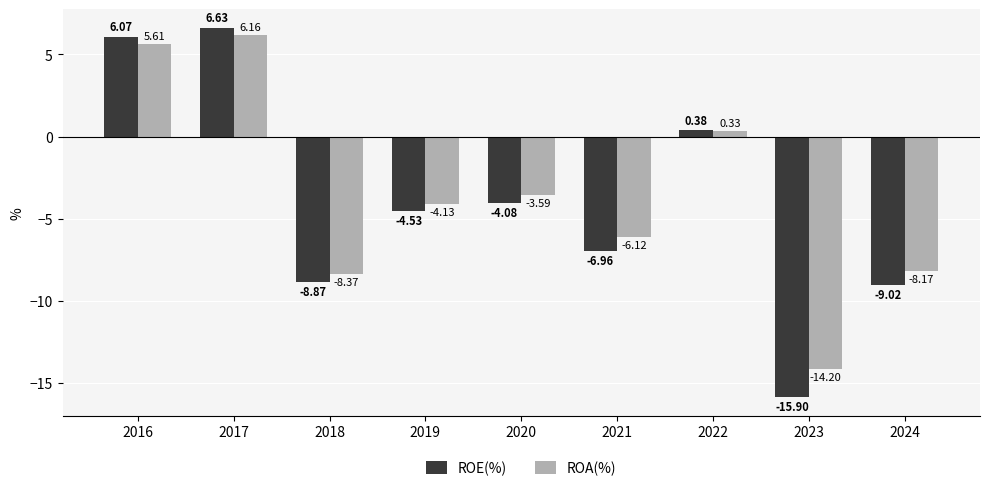

What is the difference between the ROA(%) values at 2017 and 2018?

14.5